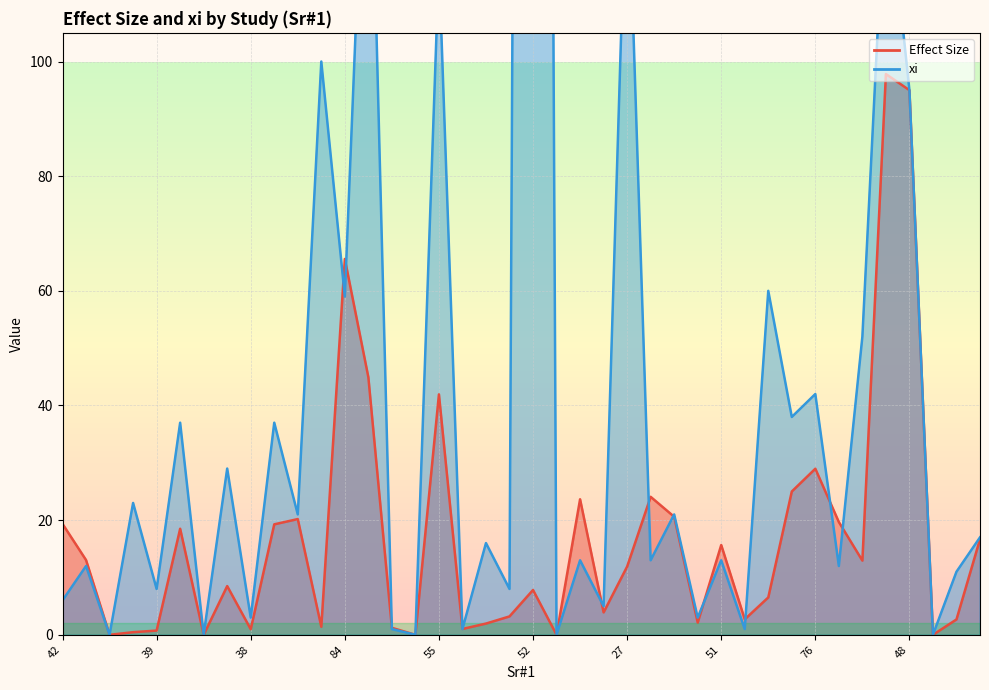

How many lines are shown in the chart?

2